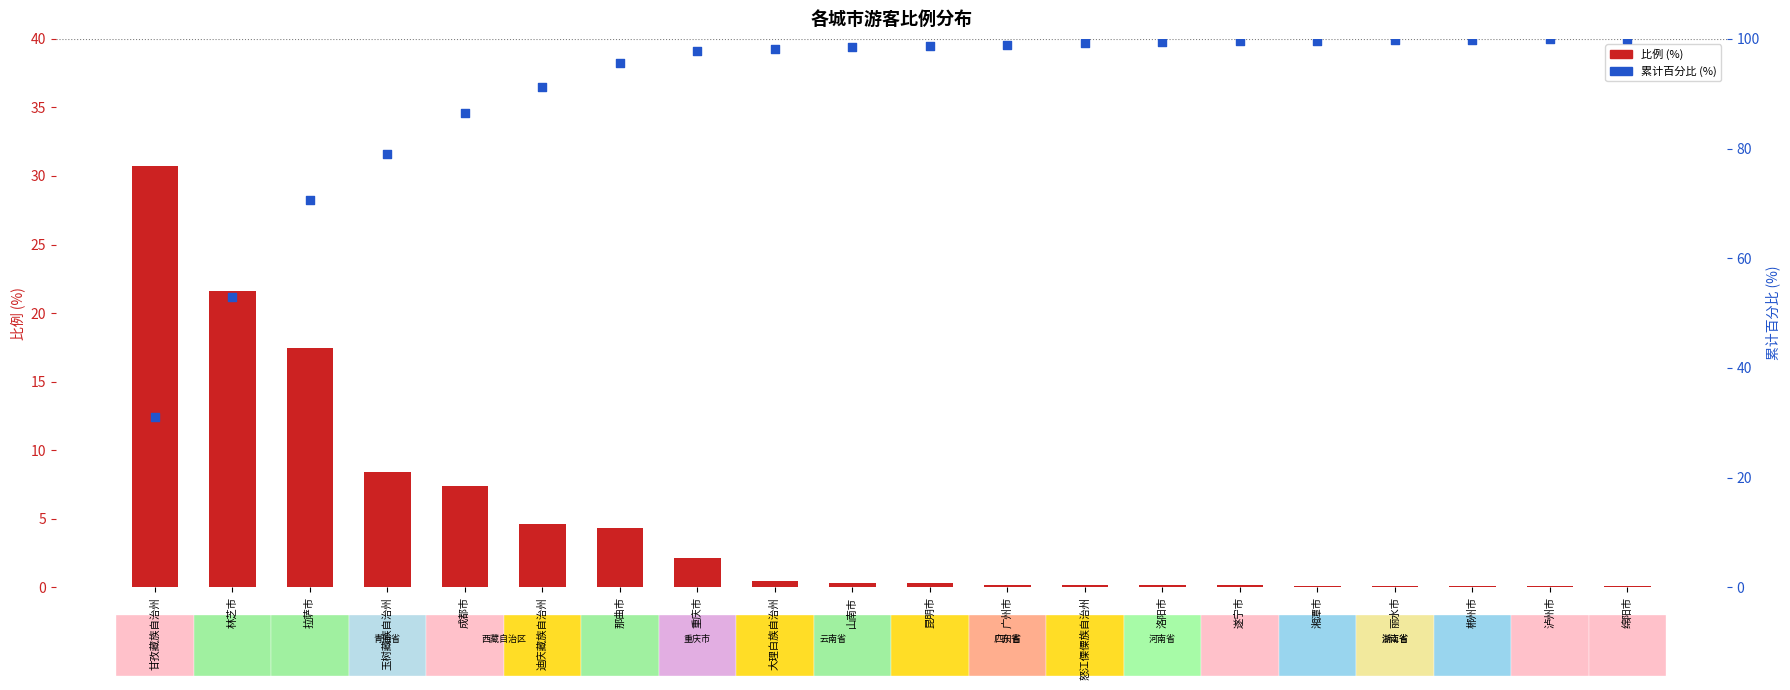

At which category is the sum across all series the highest?

绵阳市